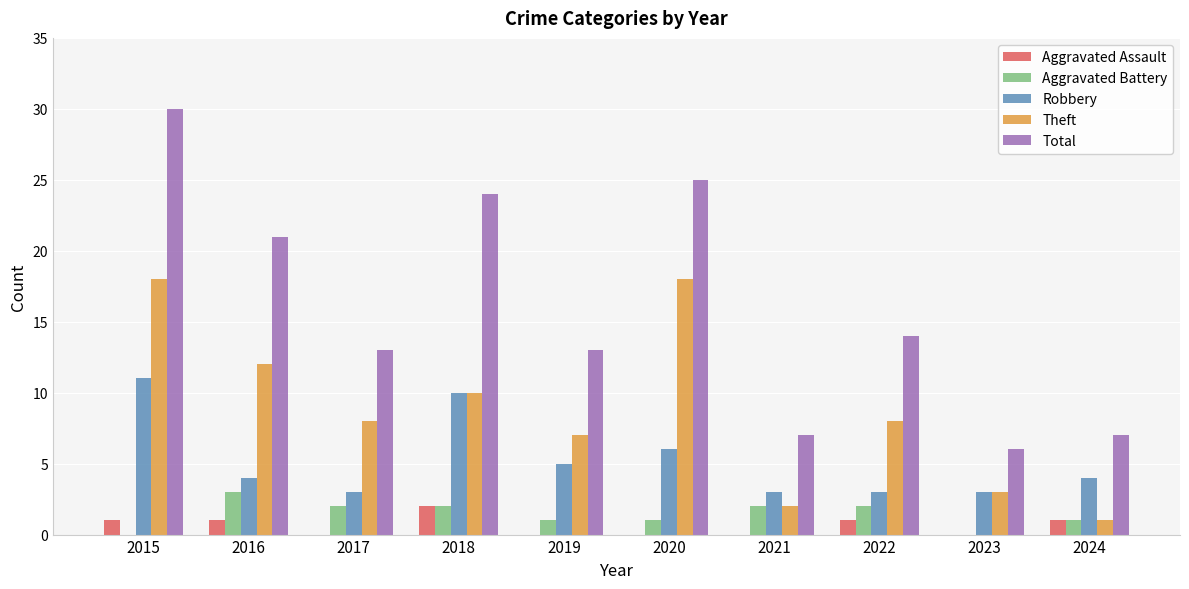

Which series changed the most between 2017 and 2018?

Total